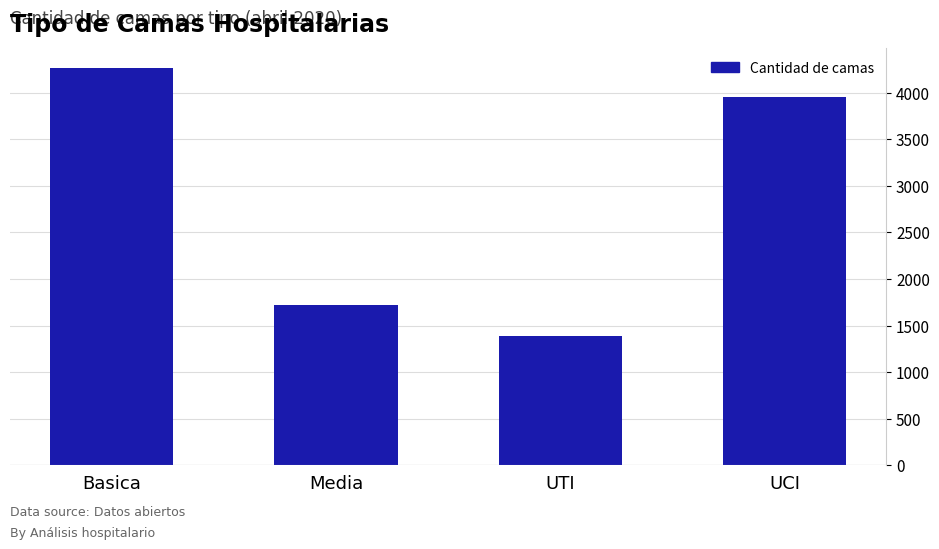

Reading left to right, extract all data points from this chart.

Basica=4263	Media=1723	UTI=1390	UCI=3956